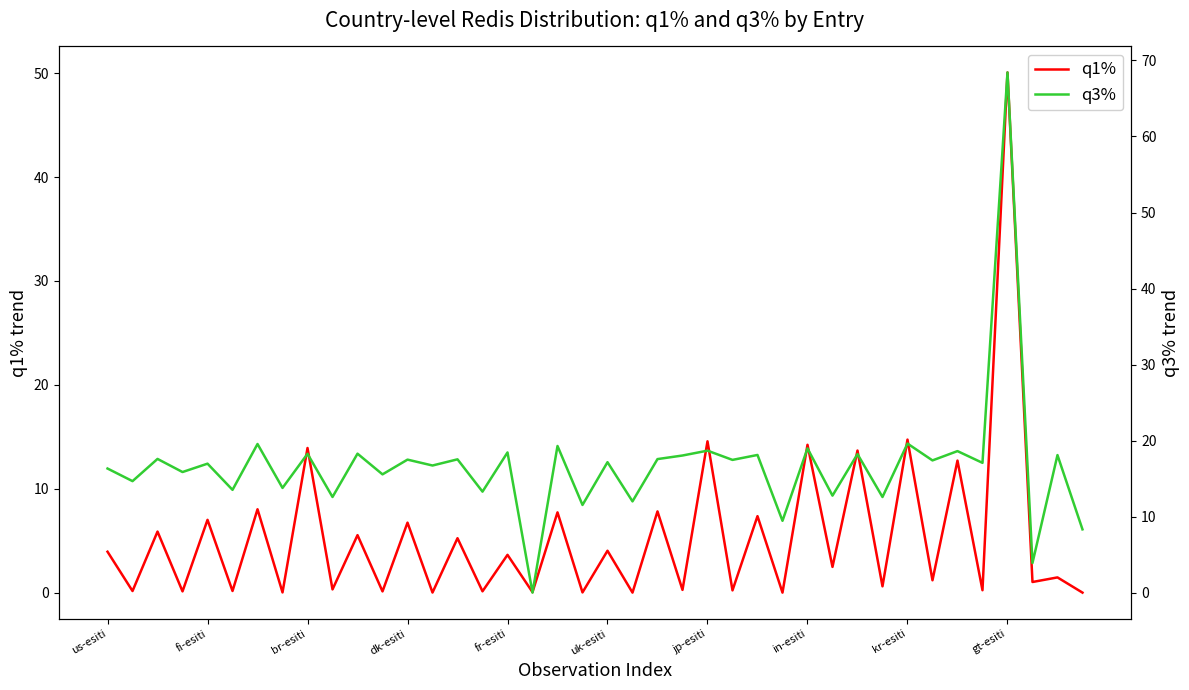

What is the value of the q1% point at the 4th from the left?

0.1